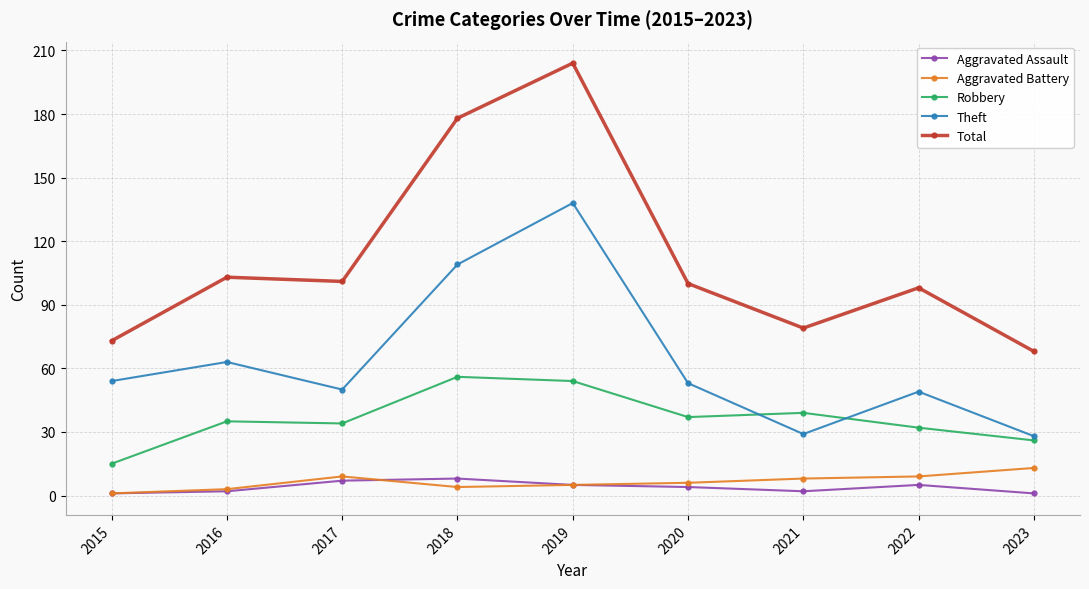

At which category is the sum across all series the highest?

2019